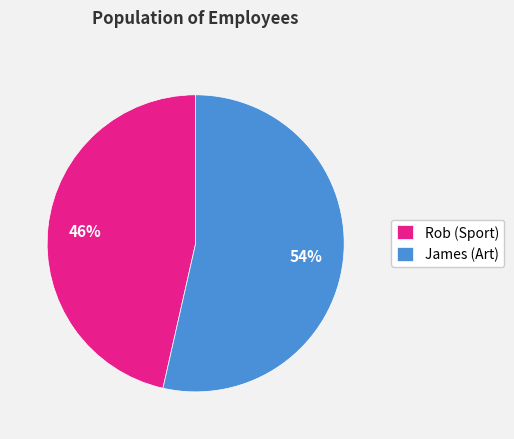

Rank the categories by value from highest to lowest.

James (Art), Rob (Sport)